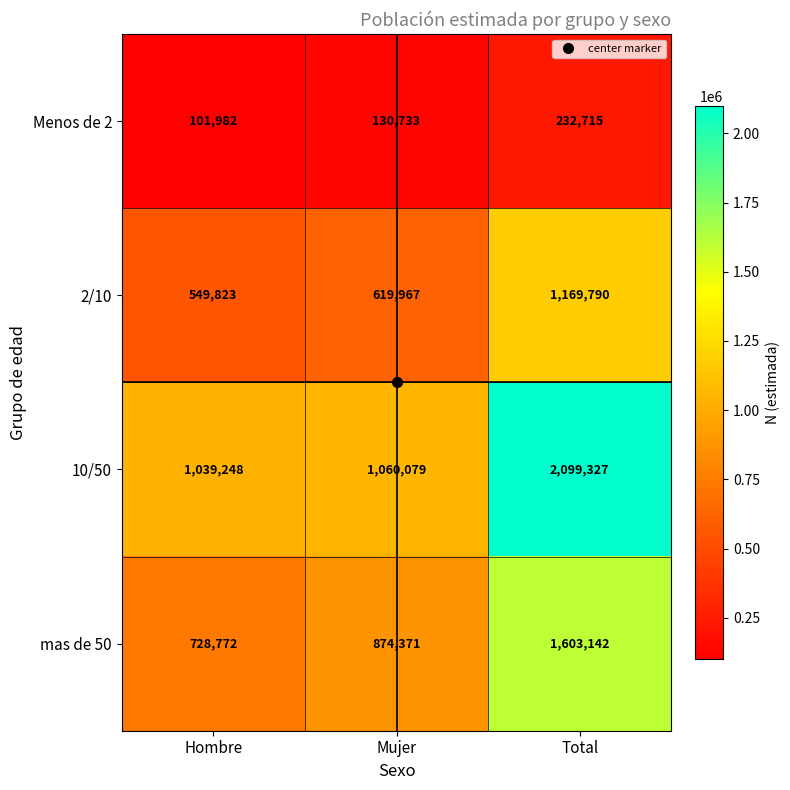

The value of mas de 50 at Total is 697674. True or false?

False